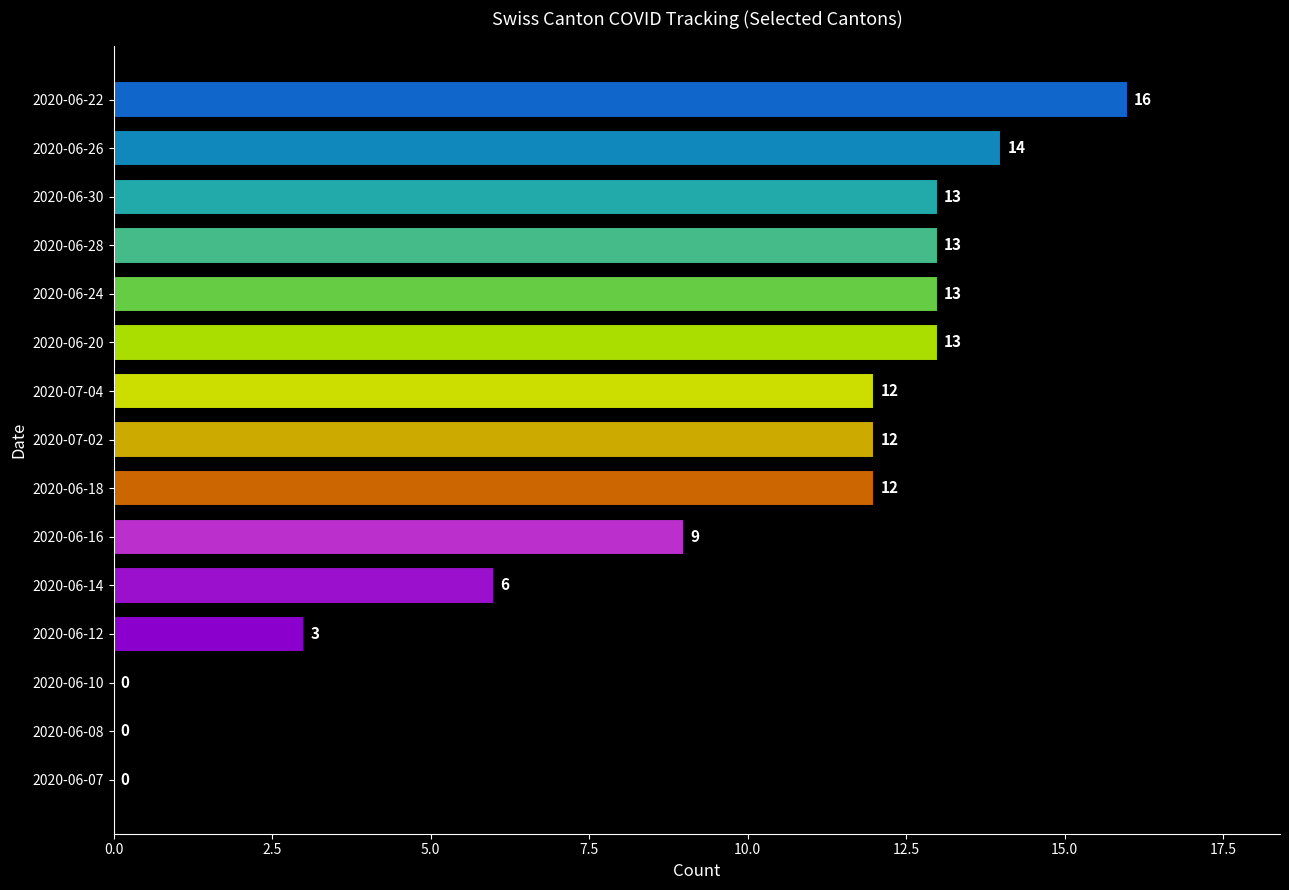

Between 2020-07-02 and 2020-06-28, which is larger?

2020-06-28